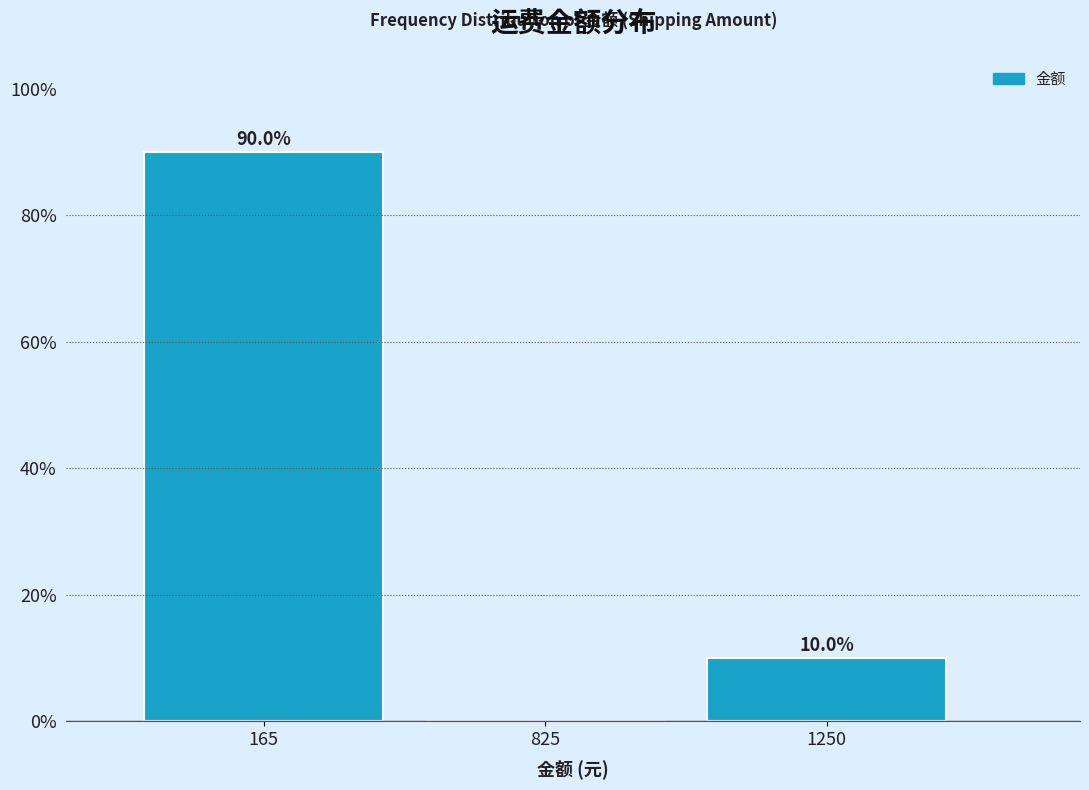

Reading left to right, extract all data points from this chart.

165=90	825=0	1250=10